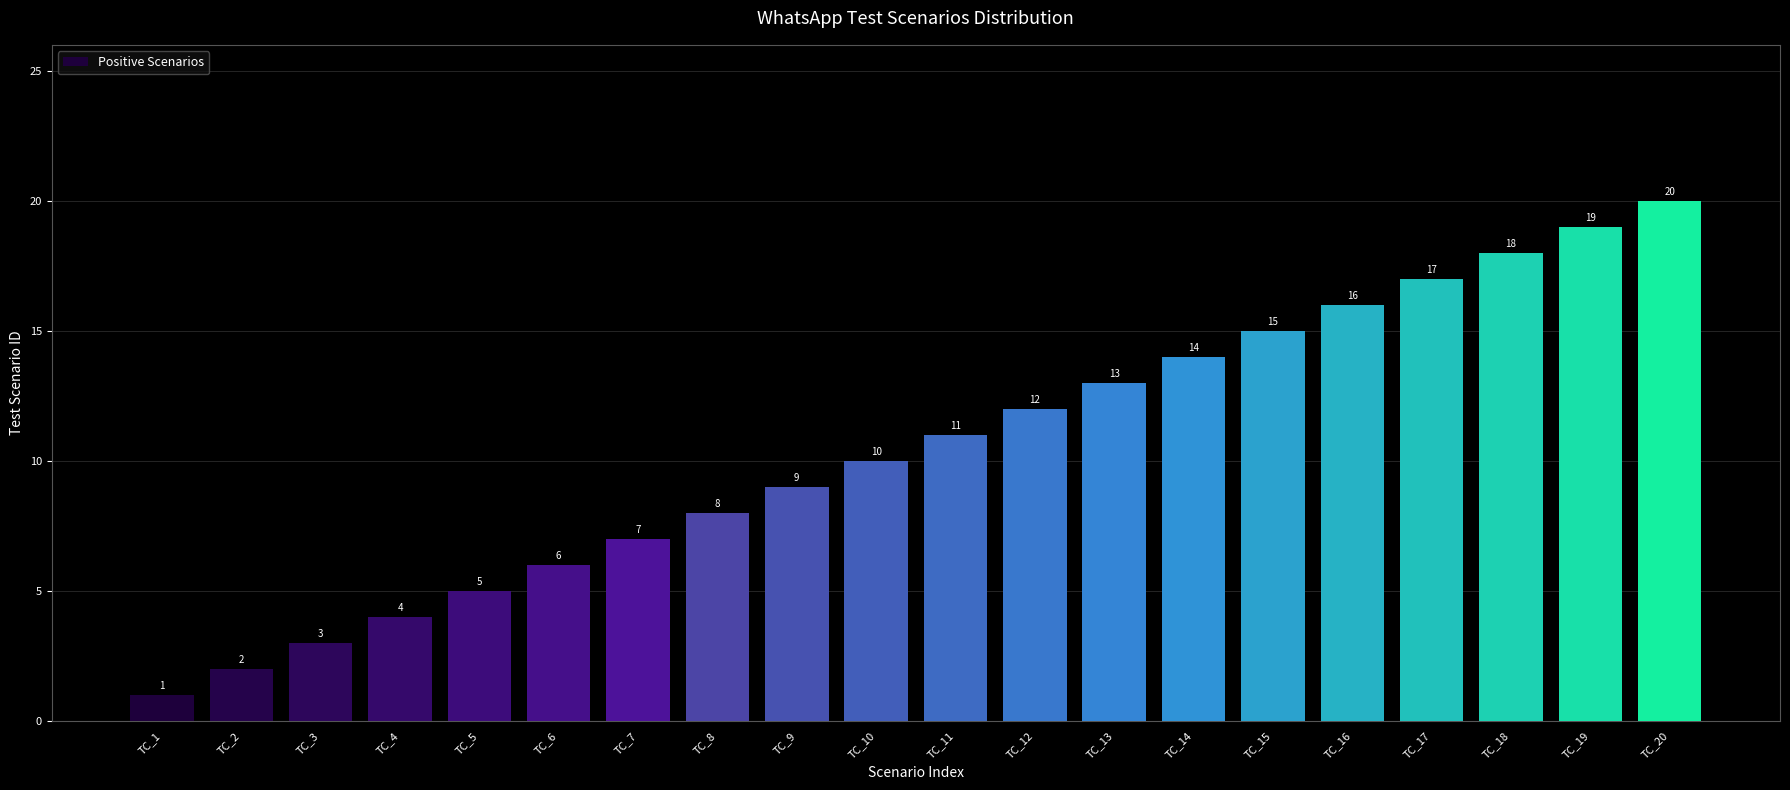

The value at TC_18 is 5. True or false?

False